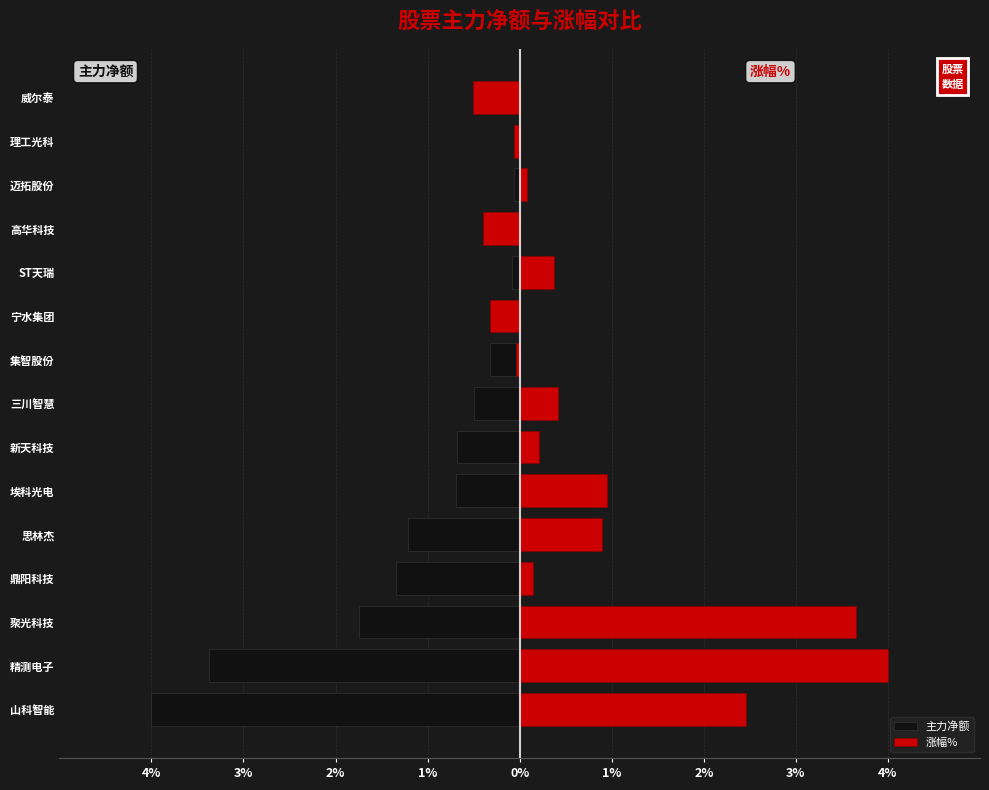

Rank the series at 三川智慧 from highest to lowest value.

涨幅%, 主力净额